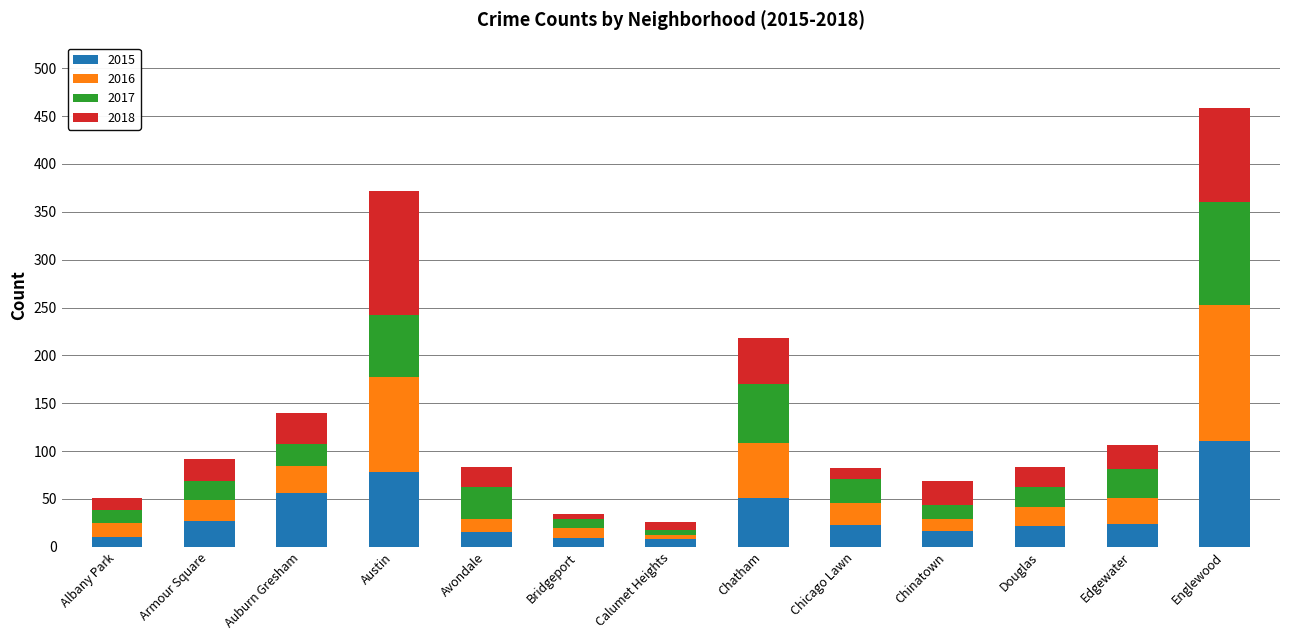

At which category is the sum across all series the highest?

Englewood